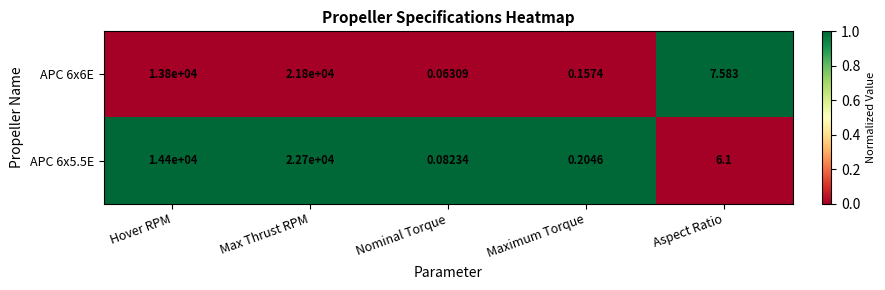

At which category is the sum across all series the highest?

Max Thrust RPM